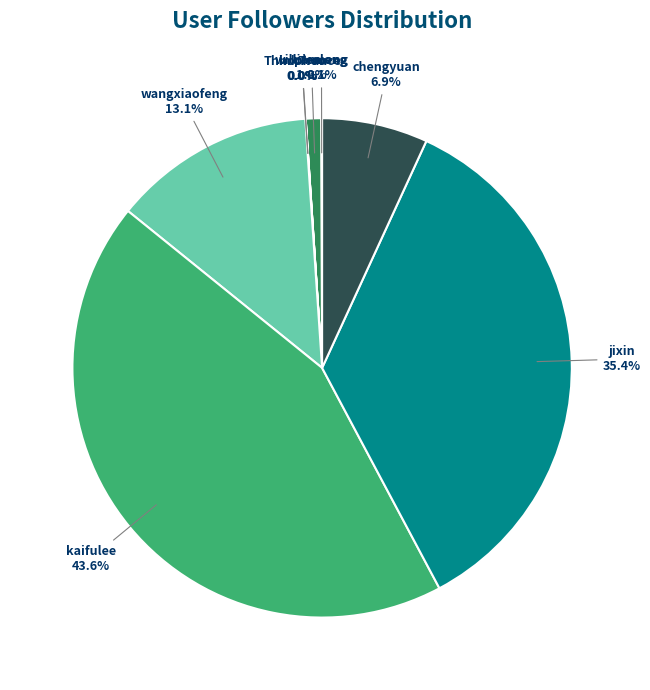

To the nearest percent, what is the difference between the largest and smallest slice percentages?

44%